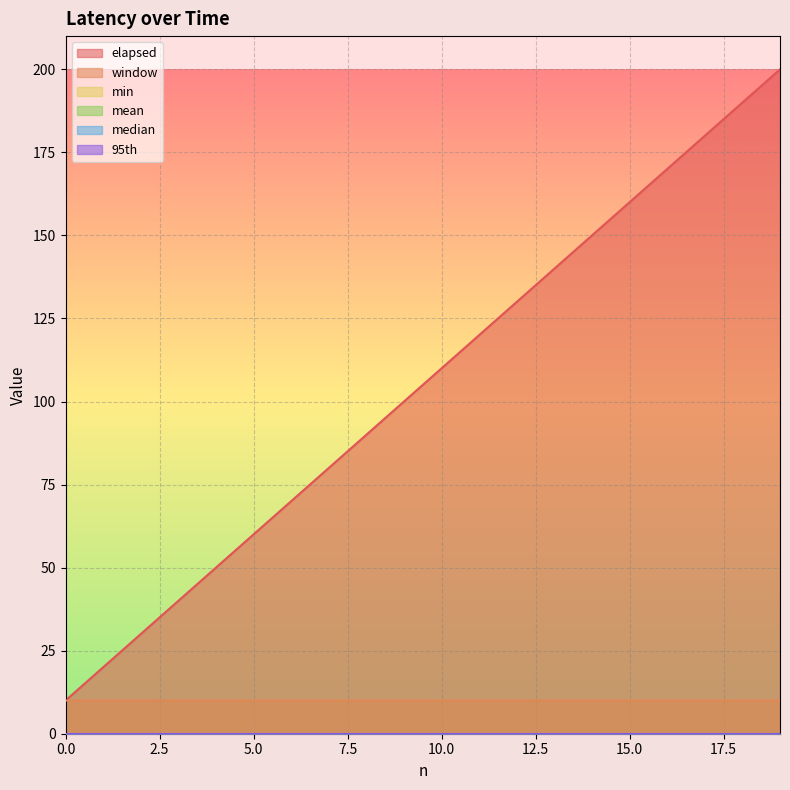

True or false: elapsed has a value of 50.3 at 0.

False